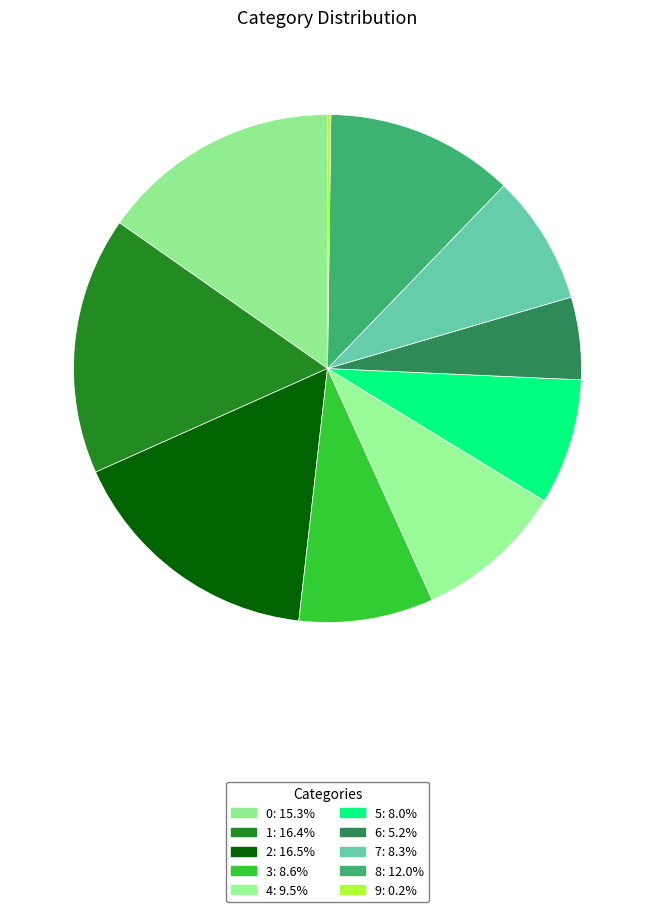

Which category has the biggest portion of the pie?

2